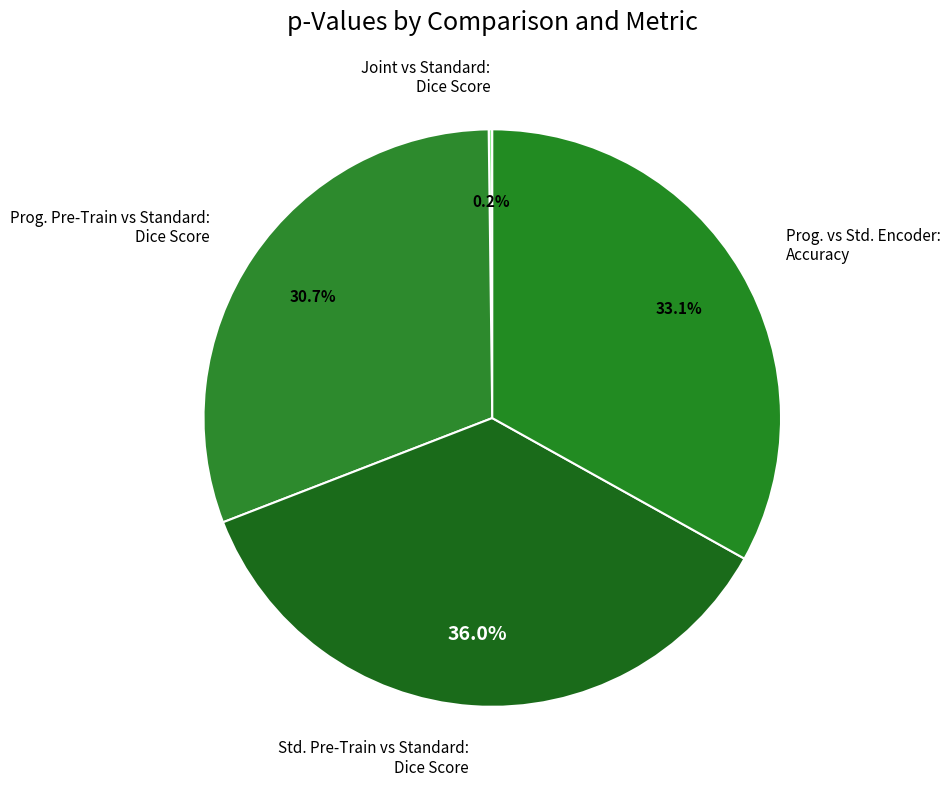

Is there a majority slice in this chart?

No